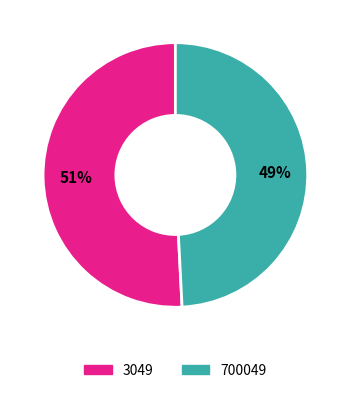

The 3049 slice represents 51% of the pie. True or false?

True